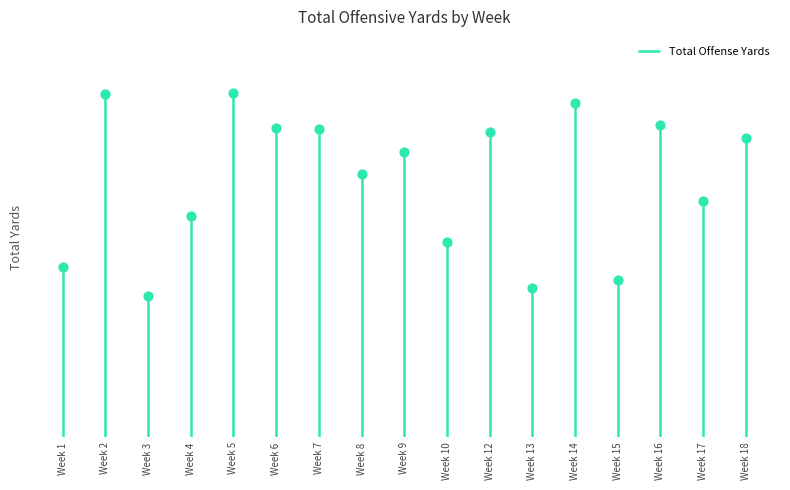

Approximately how many times larger is the value at Week 1 compared to Week 14?

0.5